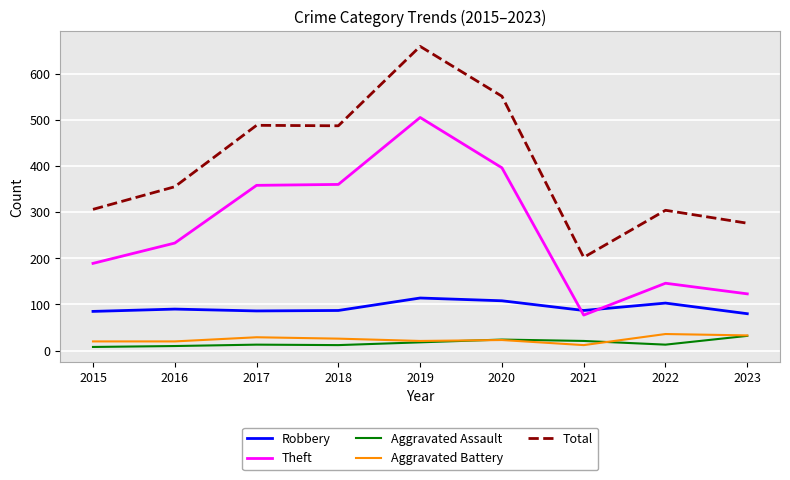

True or false: Aggravated Battery and Aggravated Assault cross at least once.

True